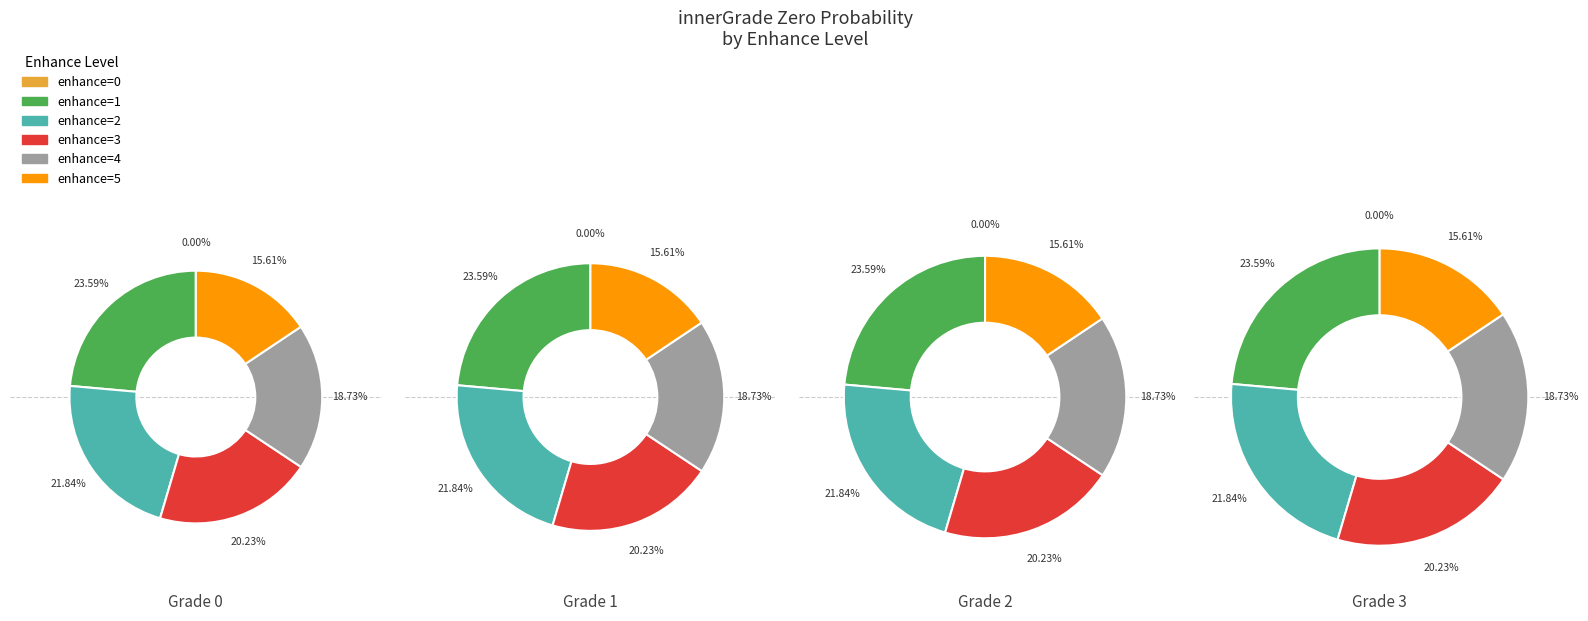

To the nearest percent, what portion does enhance=5 represent?

16%